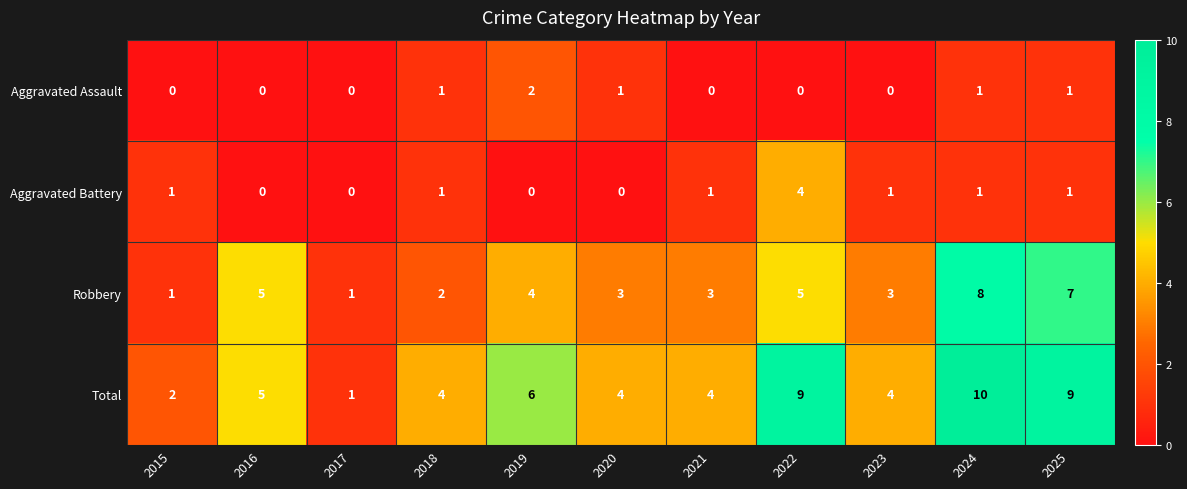

How many series are shown in this chart?

4